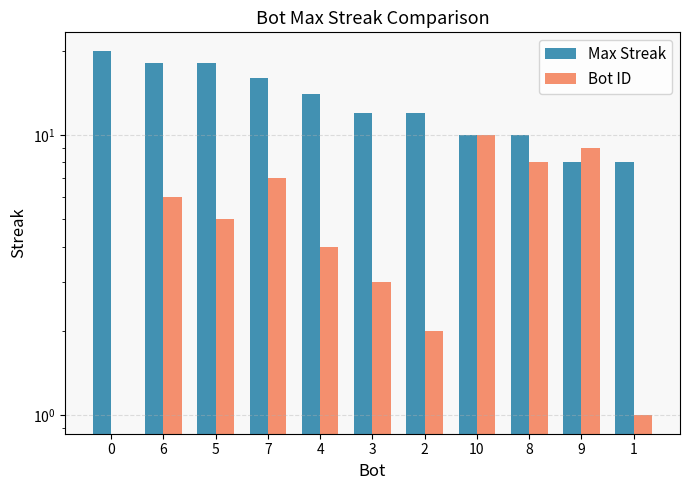

The value of Max Streak at 2 is 5. True or false?

False